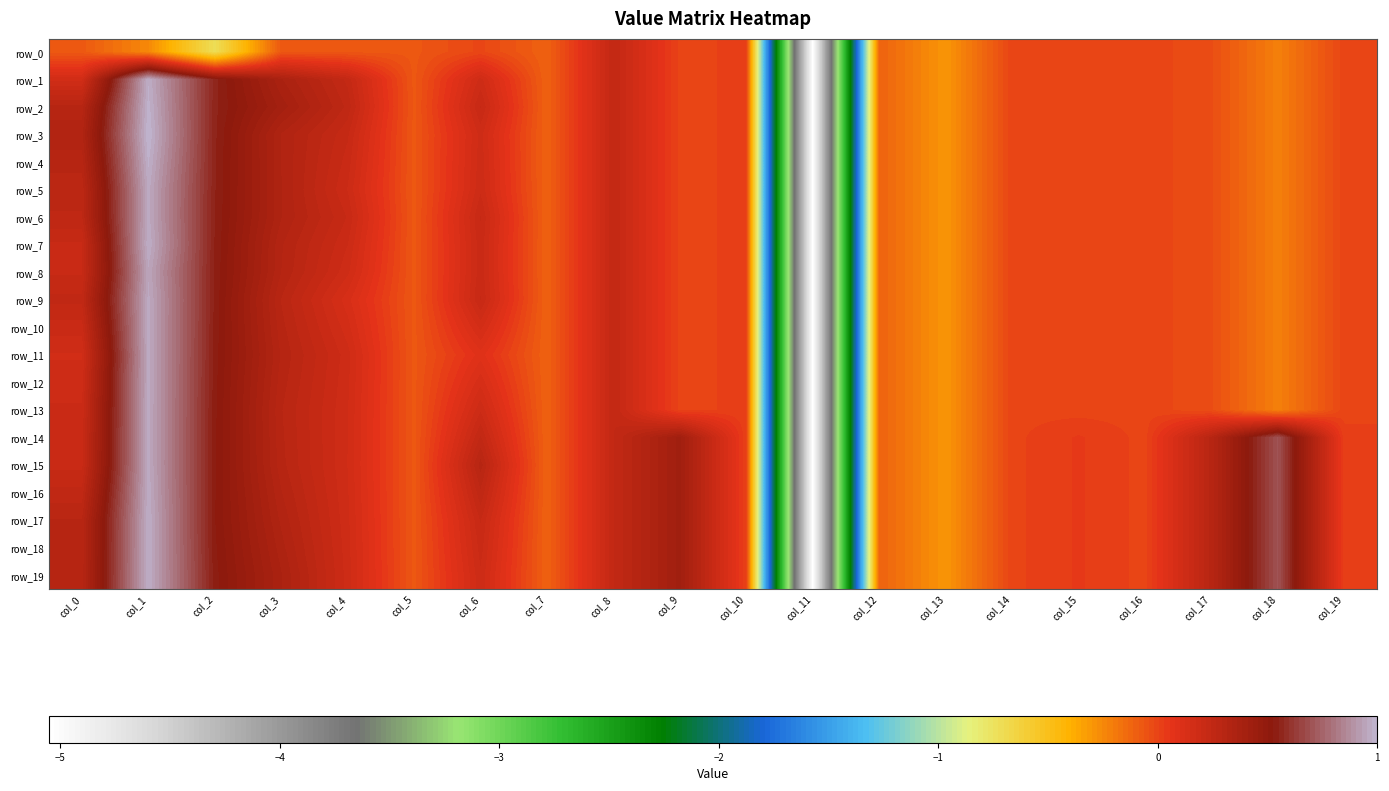

What is the difference between the second highest and second lowest values in the row_0 series?

0.7